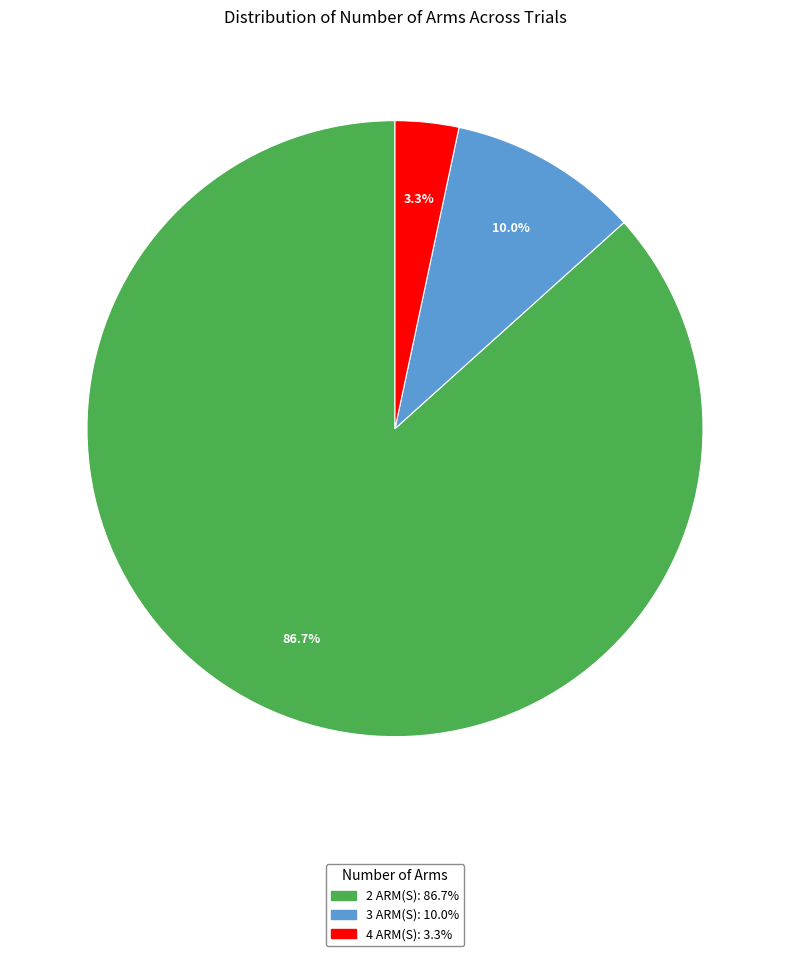

Does 3 represent more than half of the total?

No